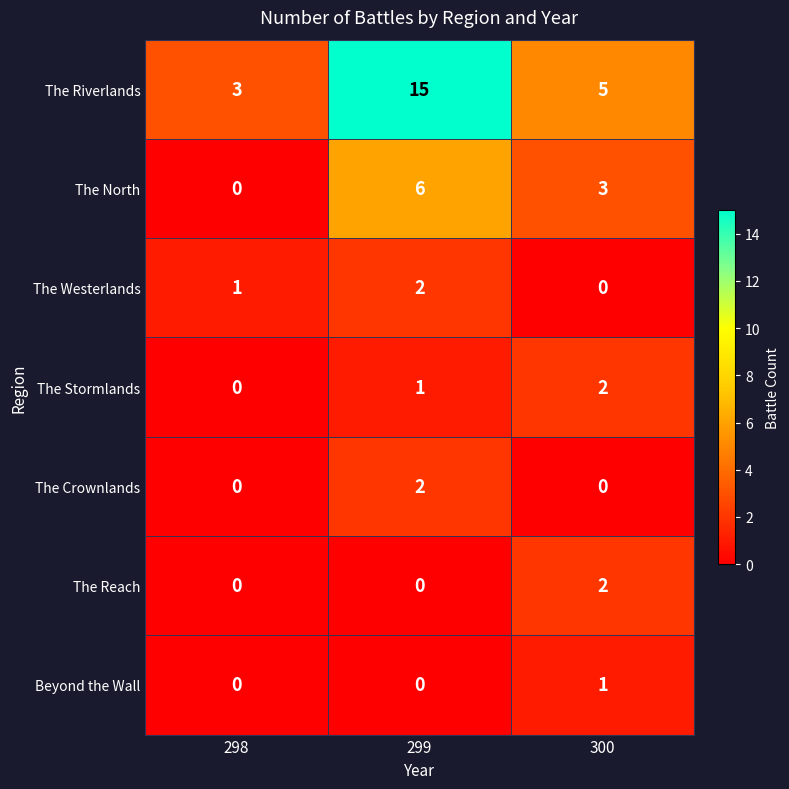

Is it true that The North equals -3 at 298?

False